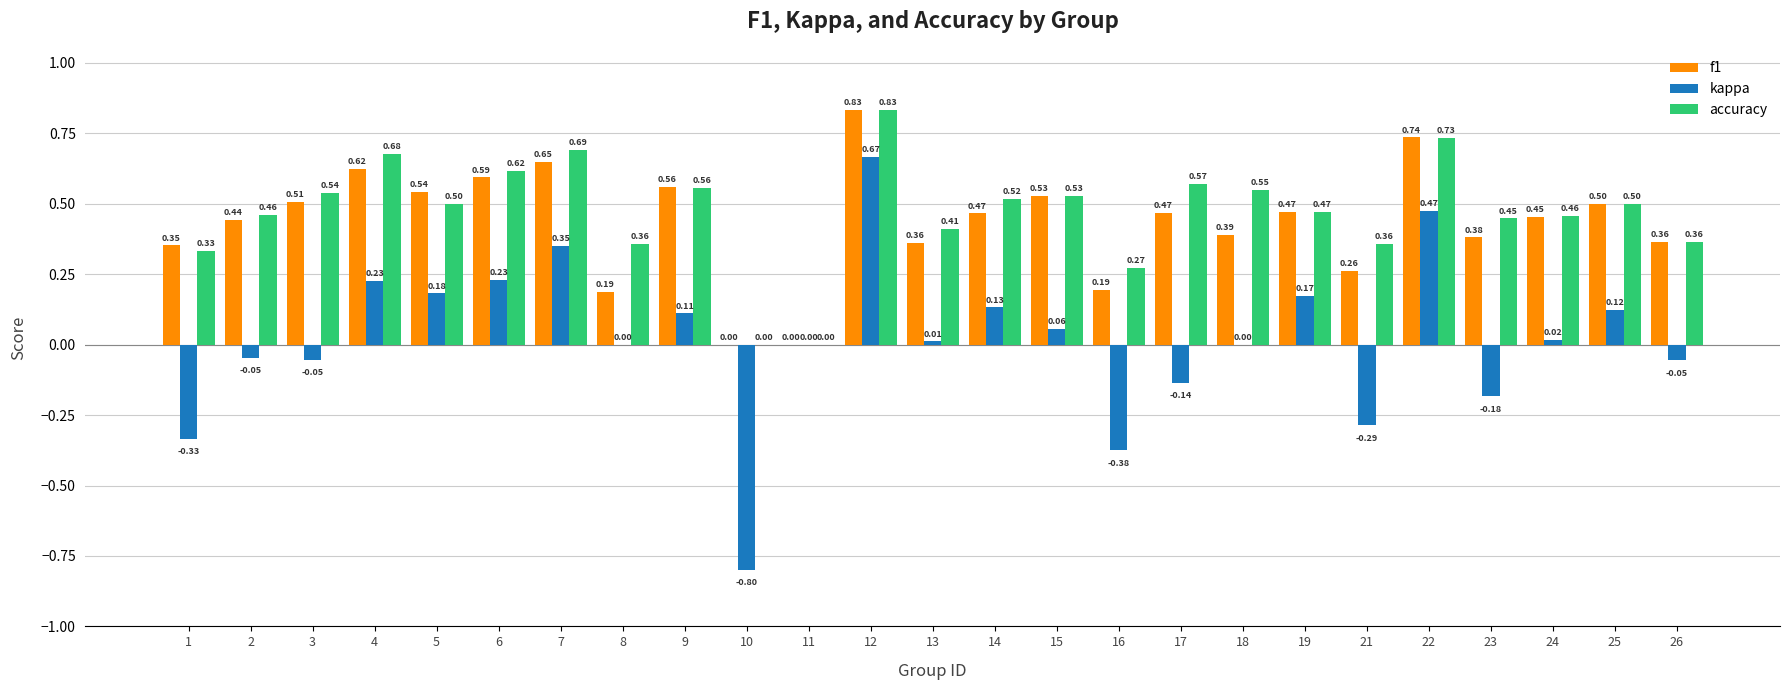

What is the total value across all series at 25?

1.1